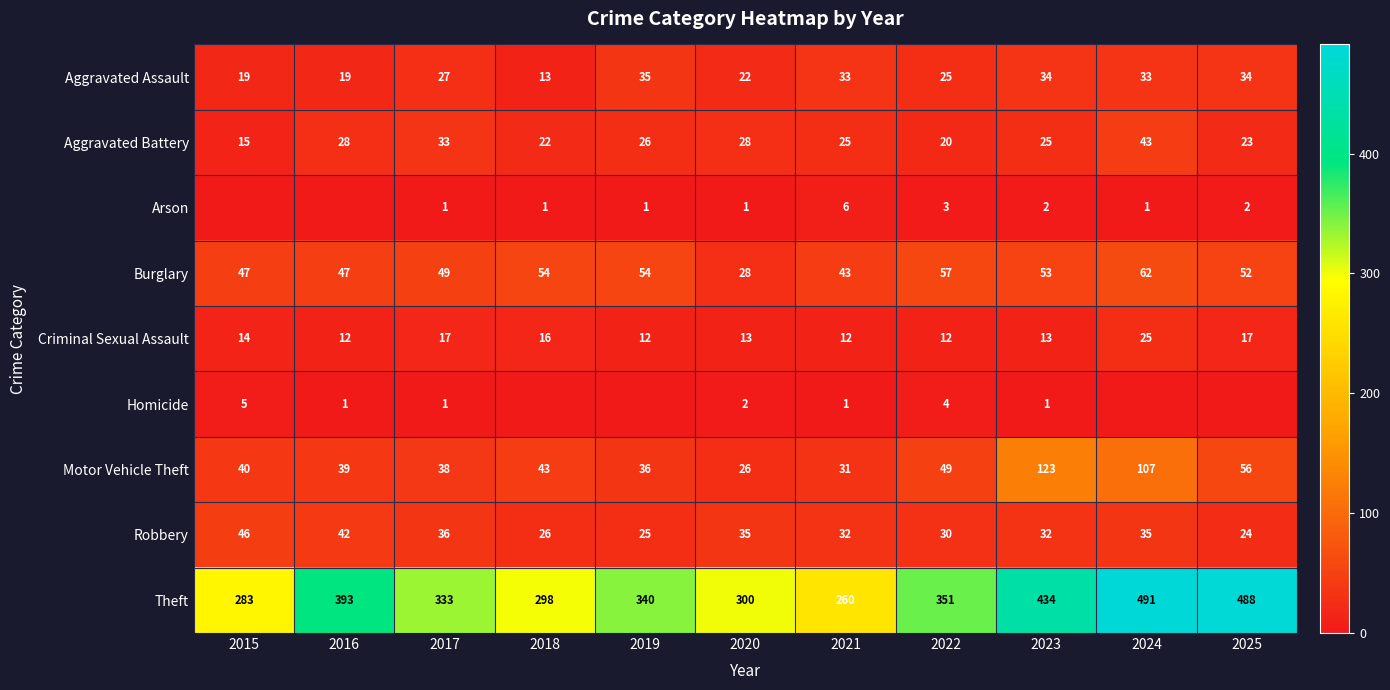

Which series changed the most between 2020 and 2021?

Theft